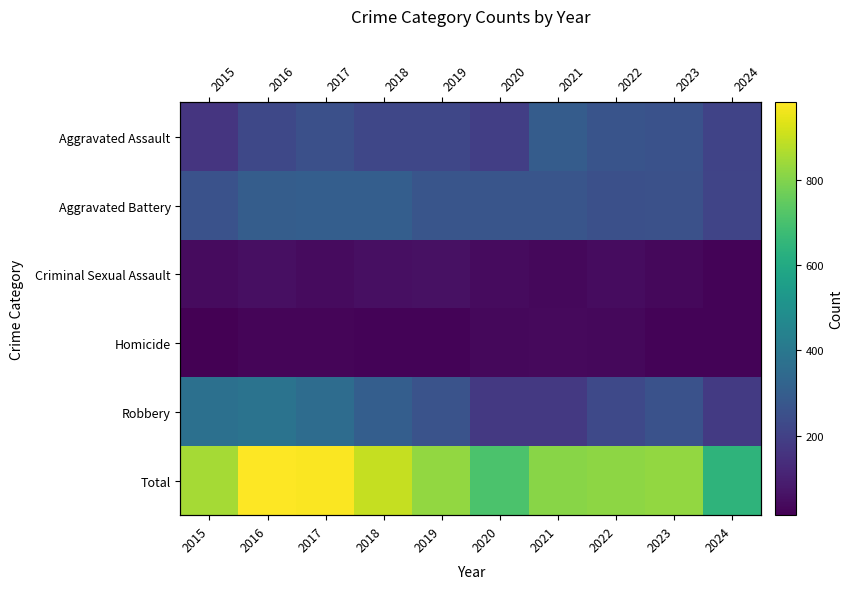

What is the spread (max minus min) of values at 2022?

784